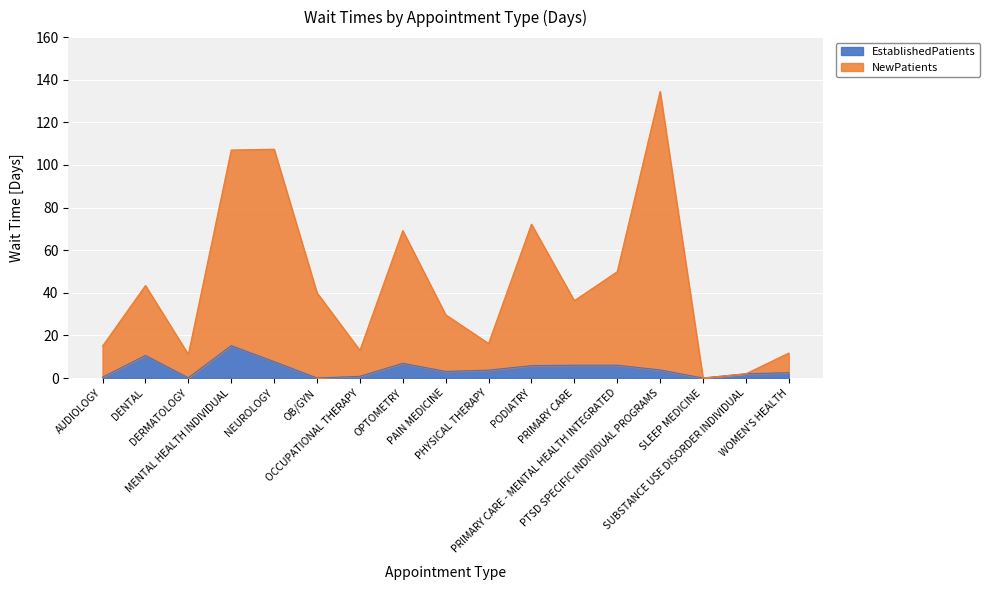

Which category has the highest value across all series?

PTSD SPECIFIC INDIVIDUAL PROGRAMS